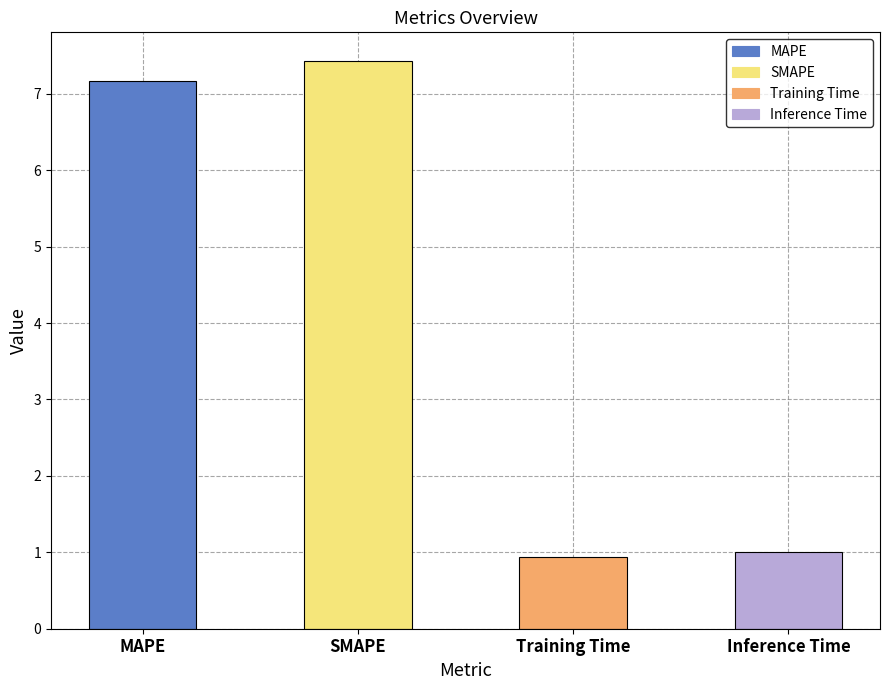

Which has a higher value, Inference Time or Training Time?

Inference Time